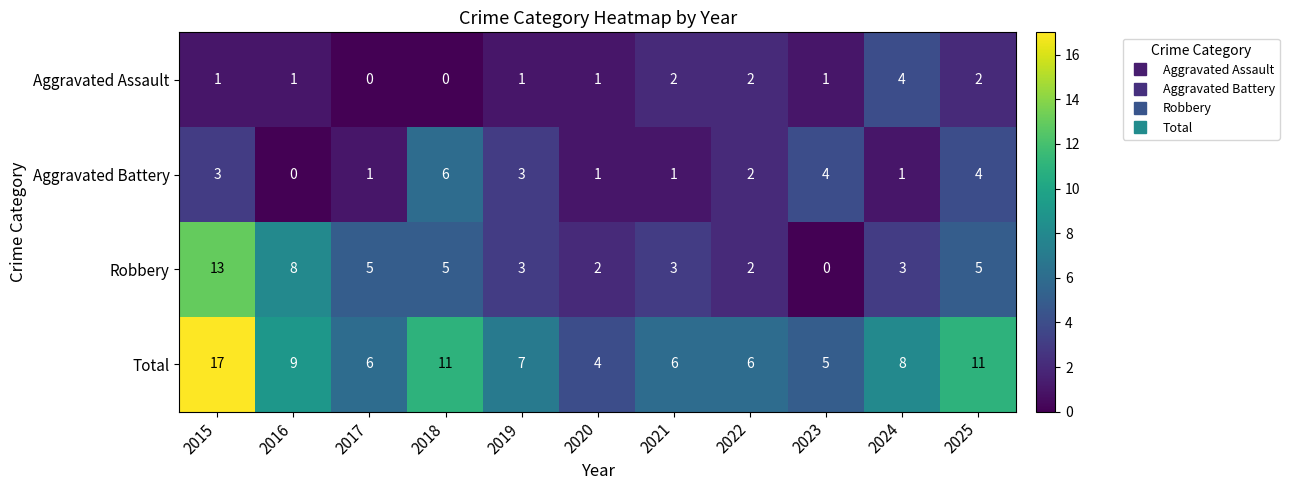

What is the difference between the maximum and minimum values in the Total series?

13